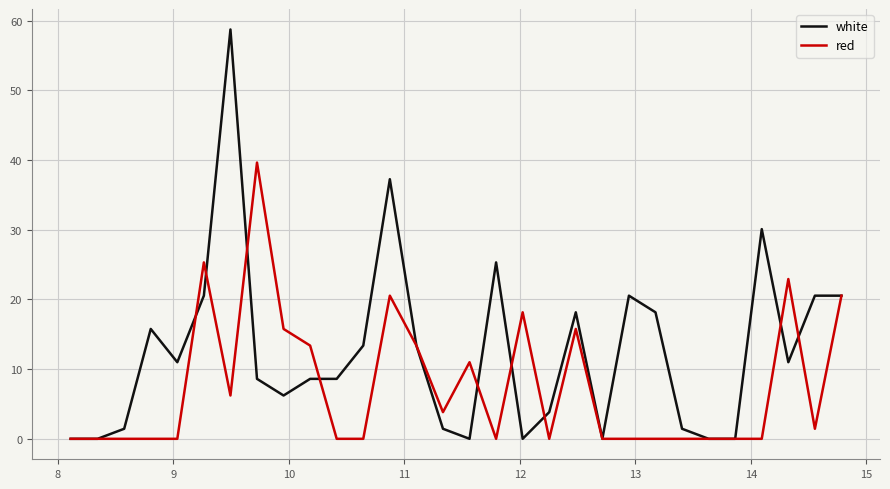

Which series has the widest spread of values?

white